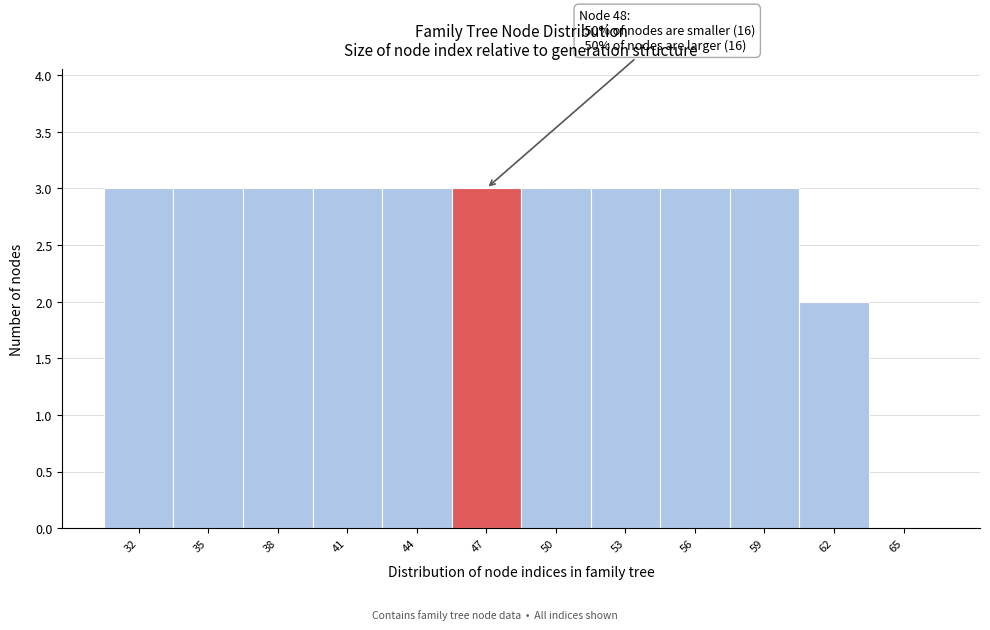

Reading right to left, extract all data points from this chart.

65=0	62=2	59=3	56=3	53=3	50=3	47=3	44=3	41=3	38=3	35=3	32=3